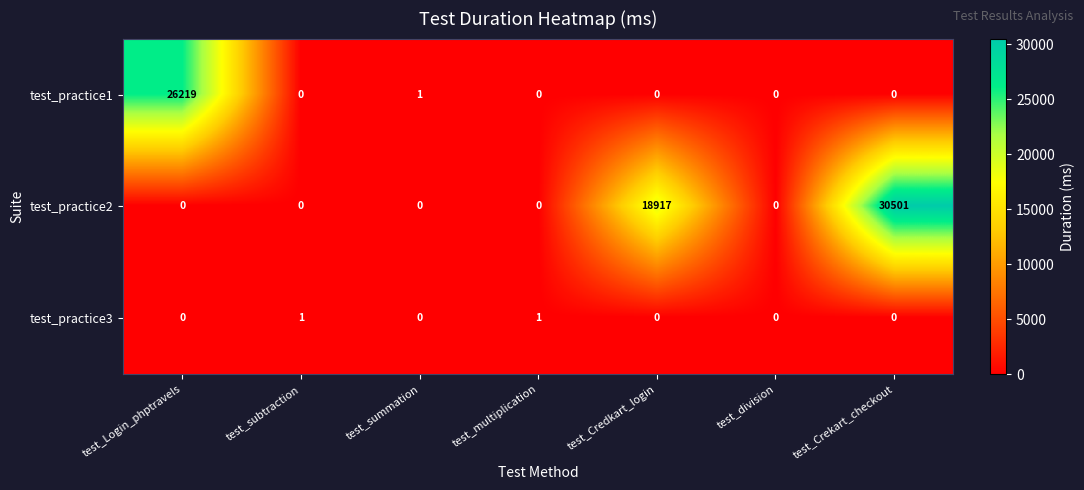

Which series has the widest spread of values?

test_practice2